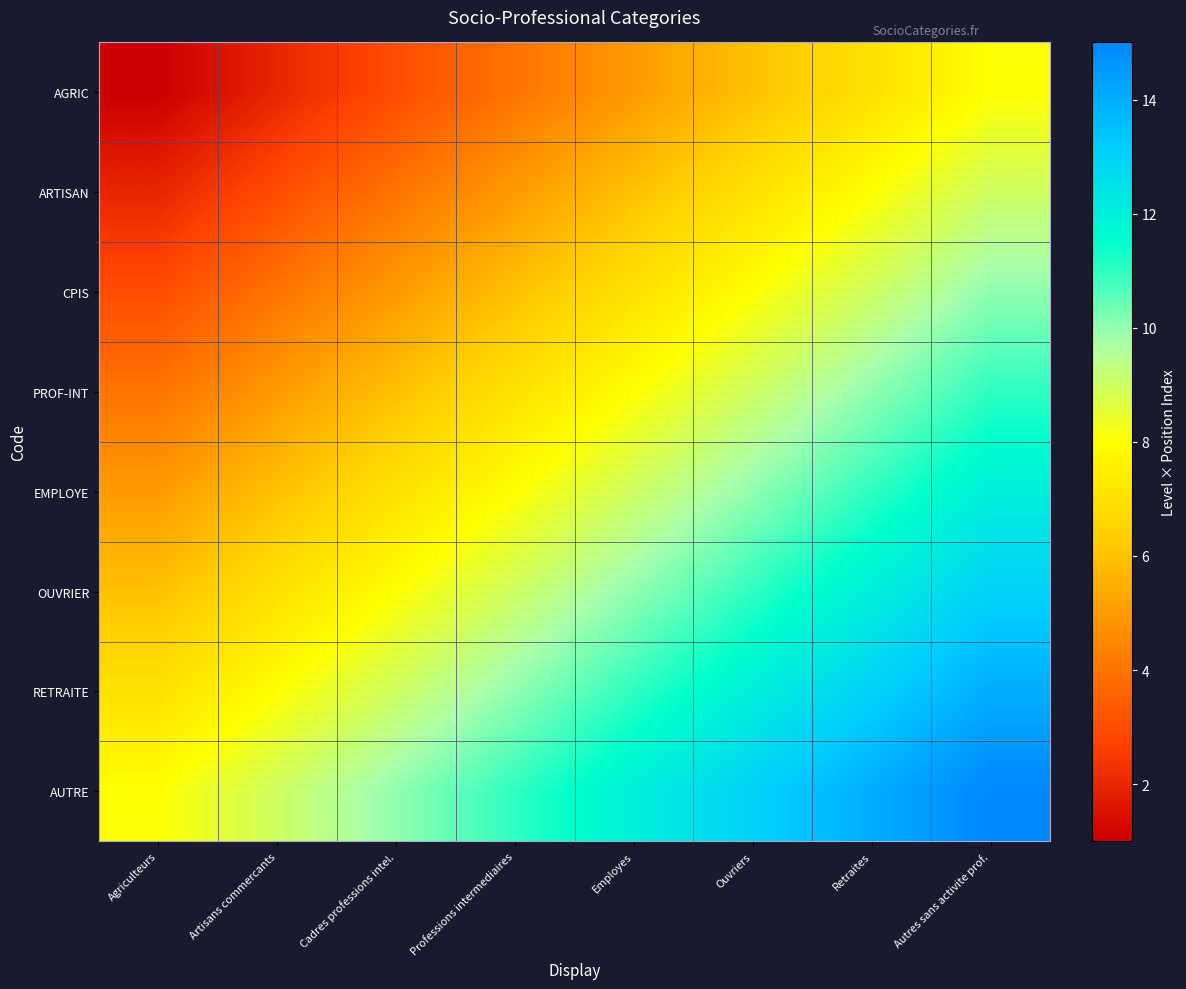

Which series has the widest spread of values?

AGRIC